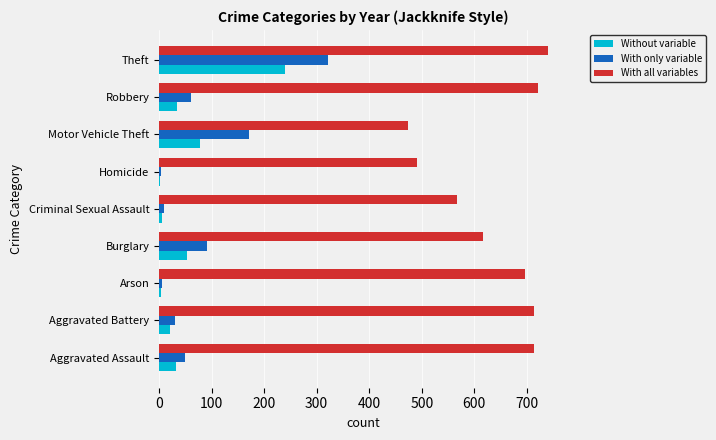

Where is Without variable nearest to the value 121?

Motor Vehicle Theft